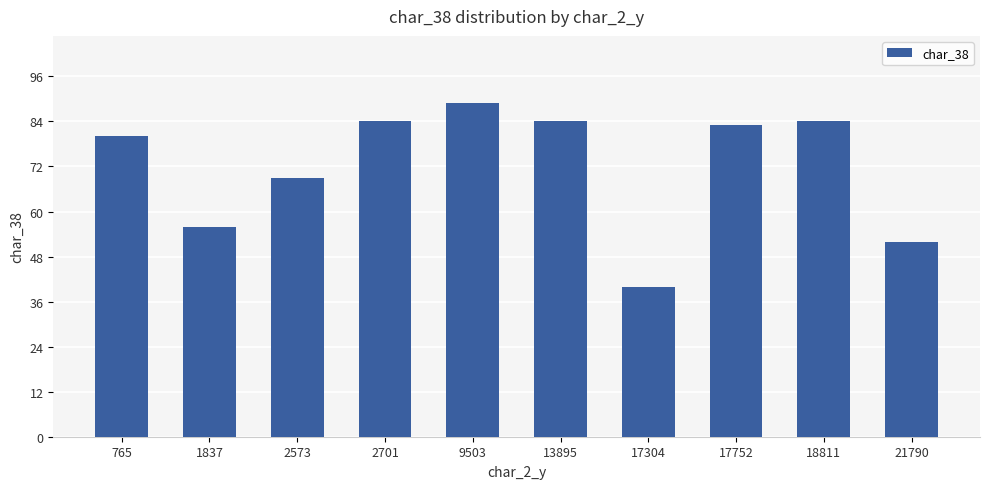

Reading right to left, what are all the values shown in this chart?

52	84	83	40	84	89	84	69	56	80